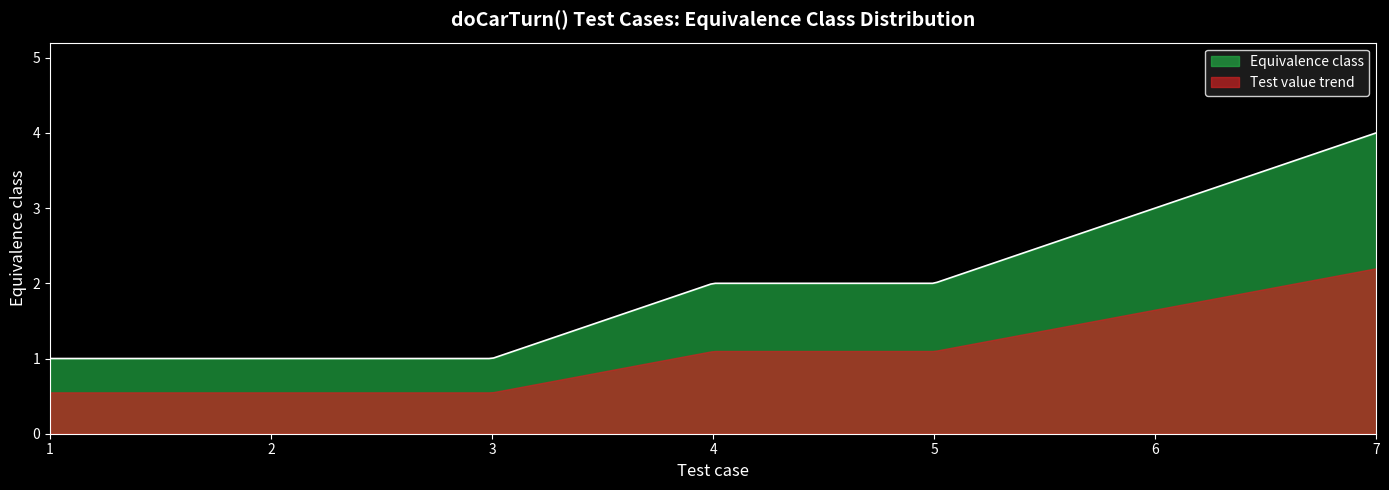

Count the Equivalence class values in the range 1 to 3.

6